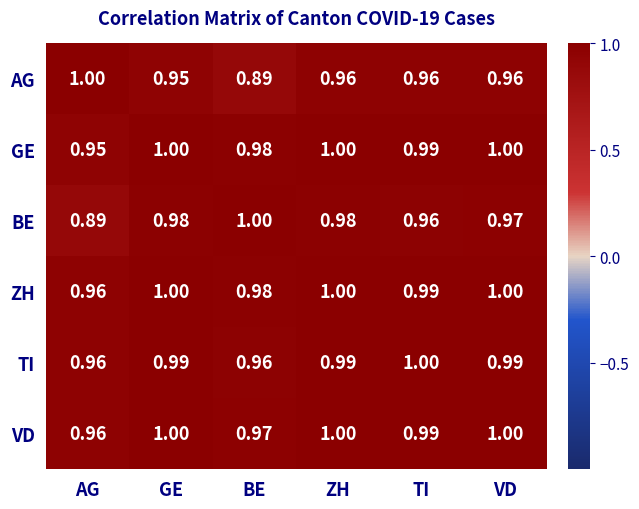

Which series has the largest total across all categories?

ZH